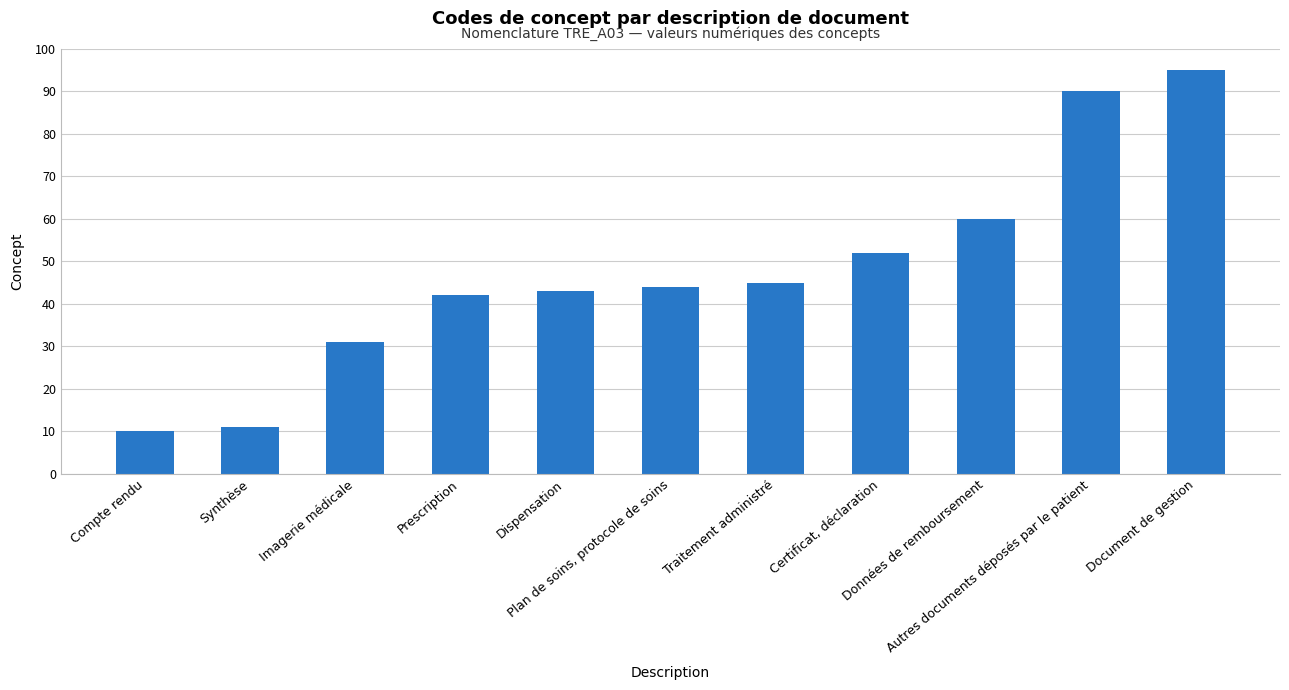

What position from the left is Données de remboursement?

9